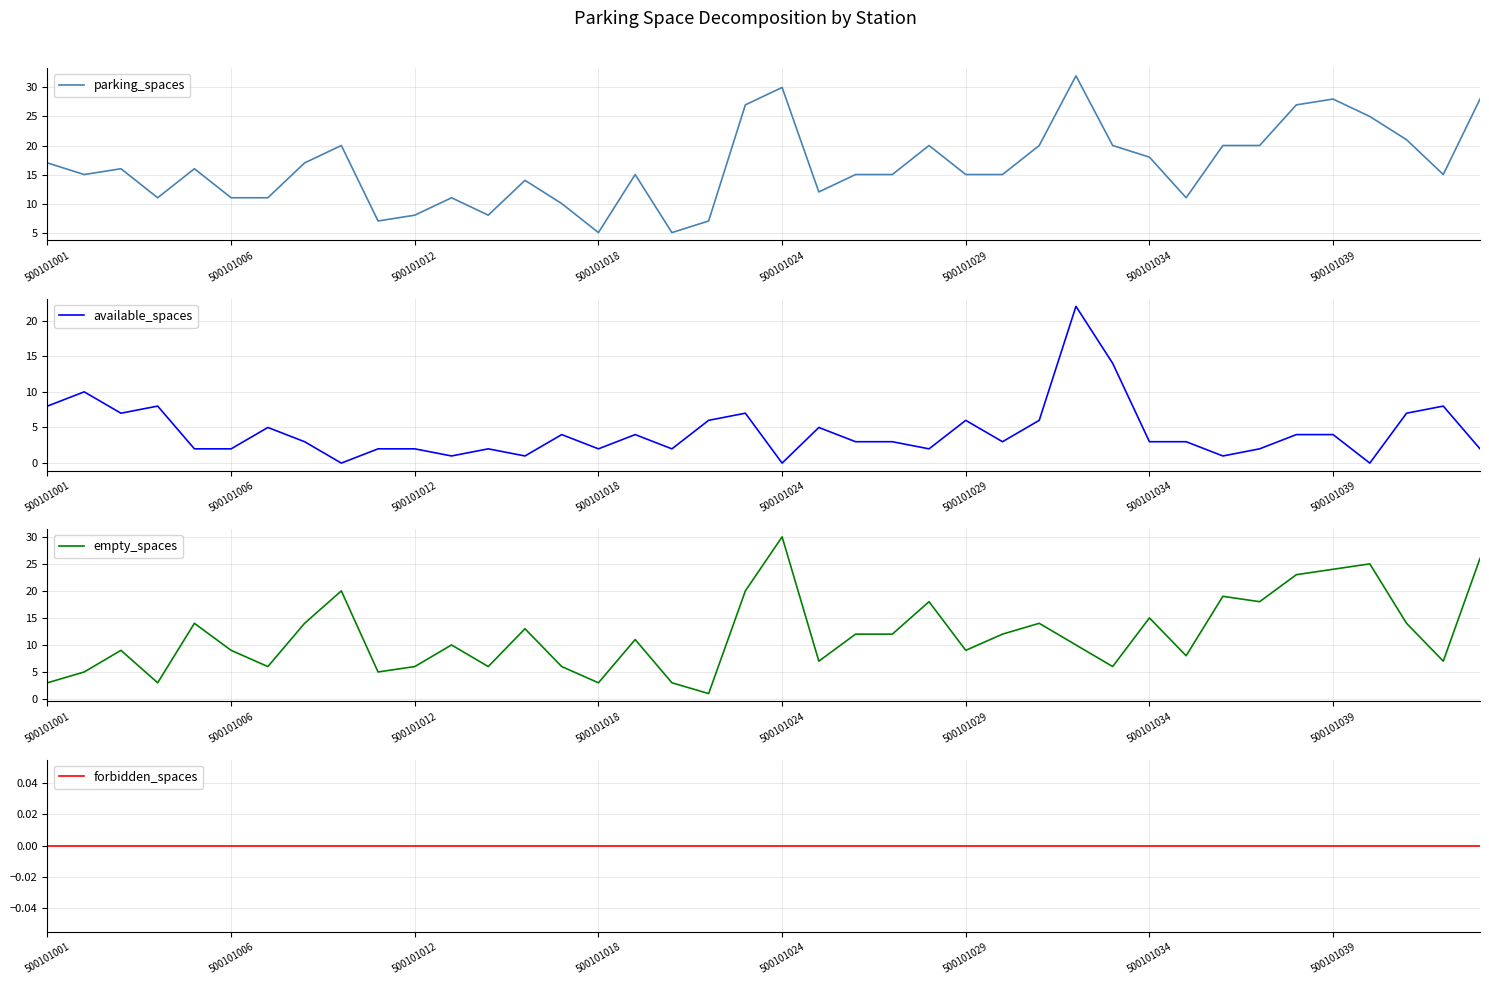

The value of parking_spaces at 500101024 is 21. True or false?

False